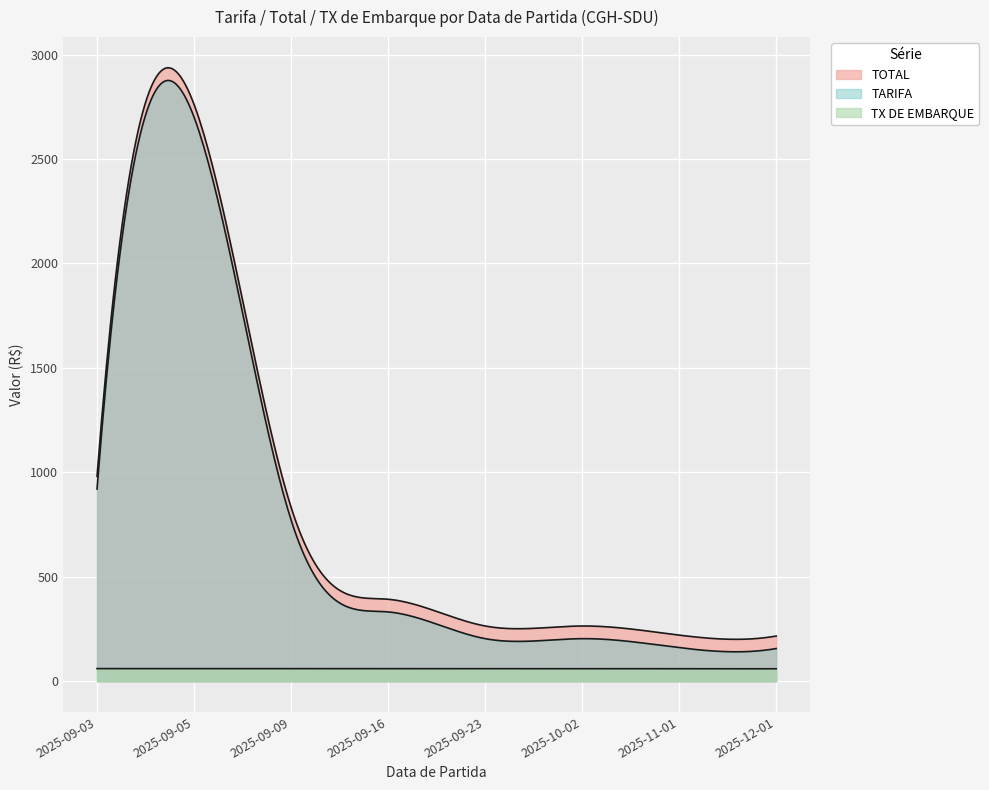

How many lines are shown in the chart?

3